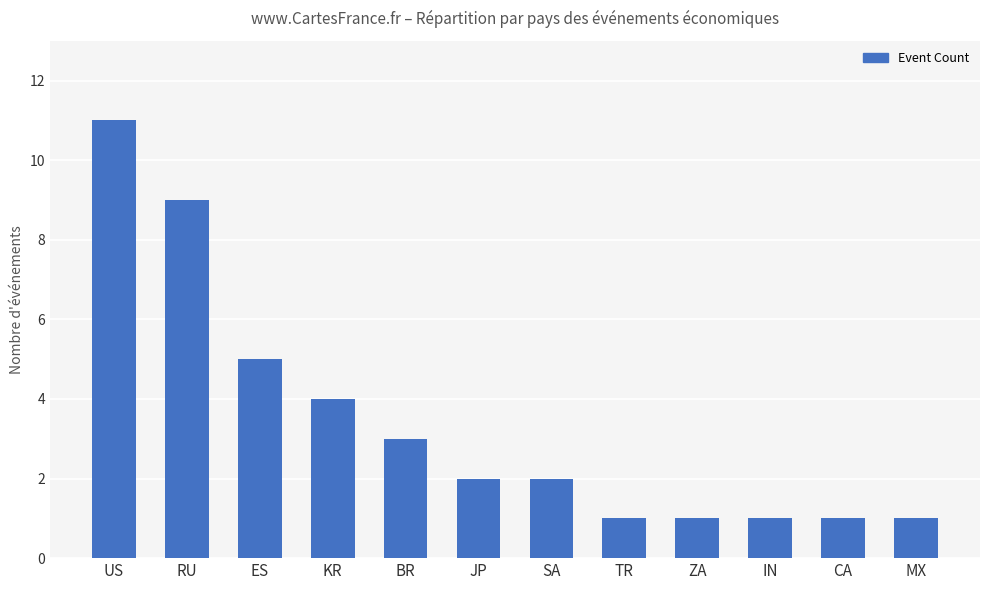

Count the number of data series in this chart.

1